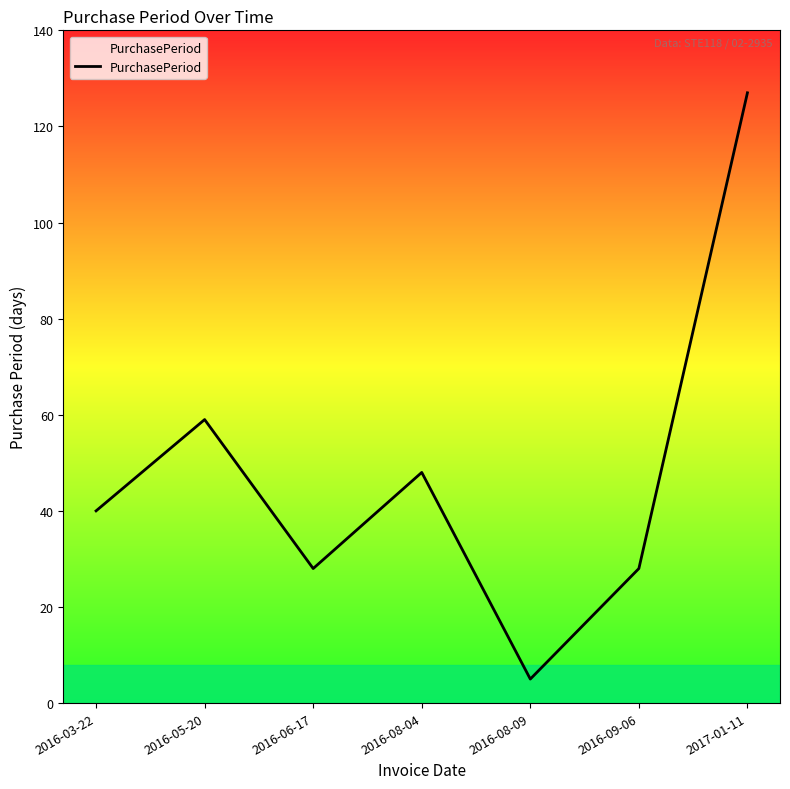

How many values are below 40?

3